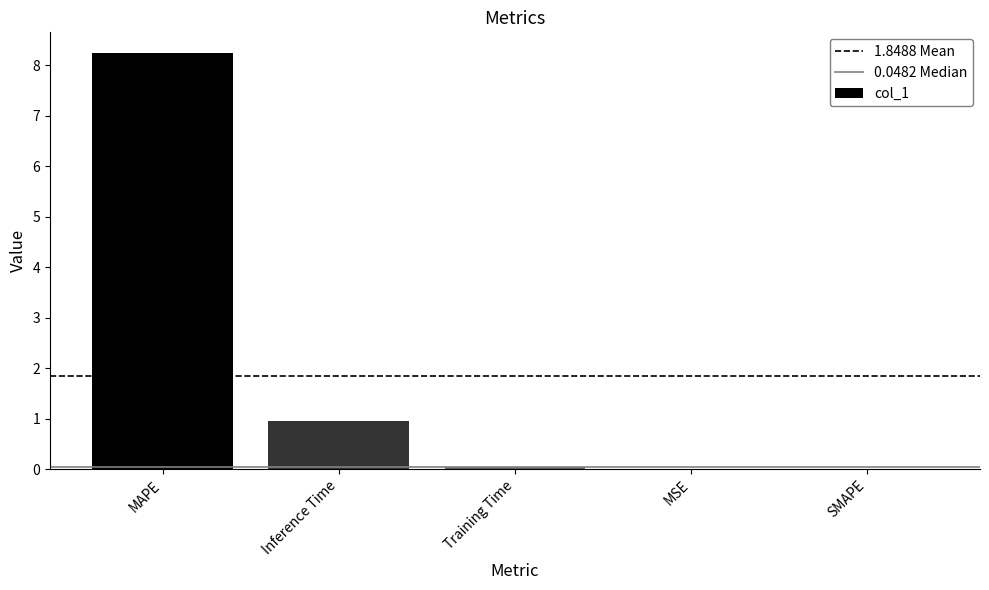

The chart shows a value of 4.7 at MAPE. True or false?

False